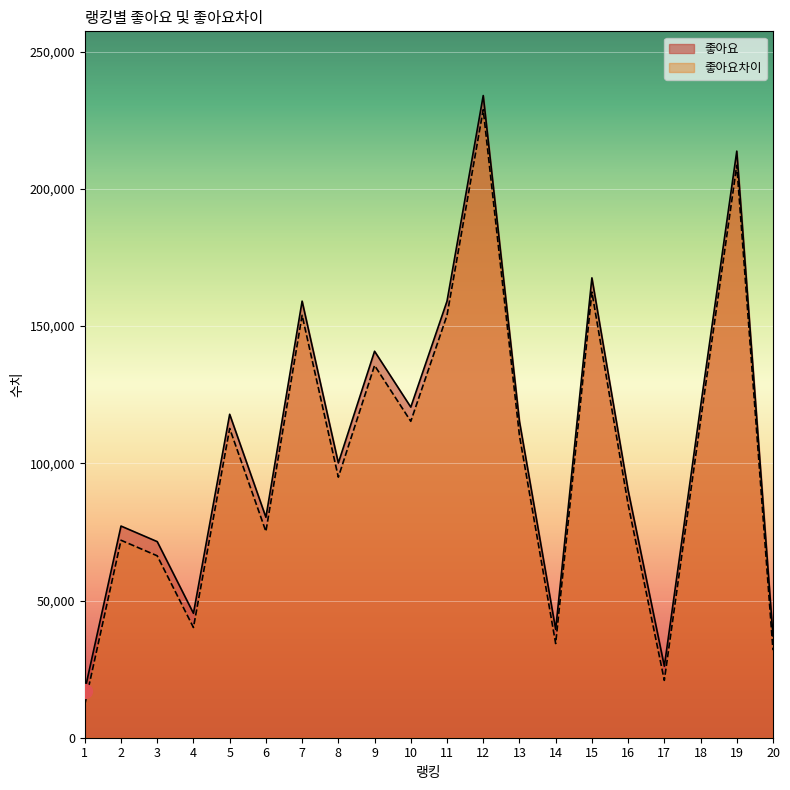

Which has a higher value, 9 or 12?

12